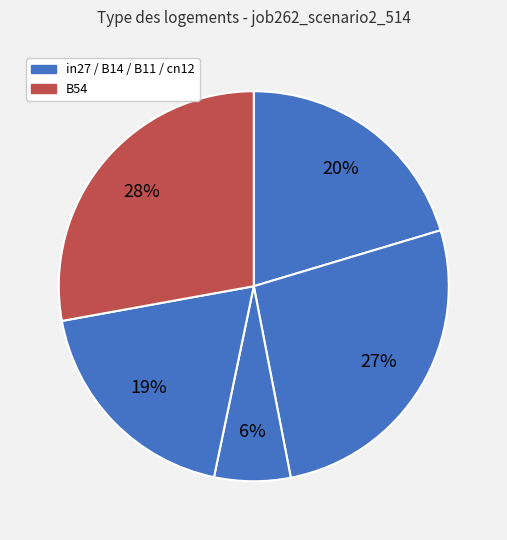

How many segments does this pie chart have?

5